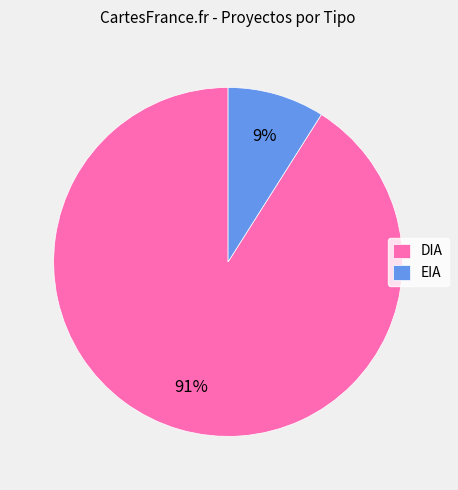

Is it true that EIA is 9% of the pie?

True